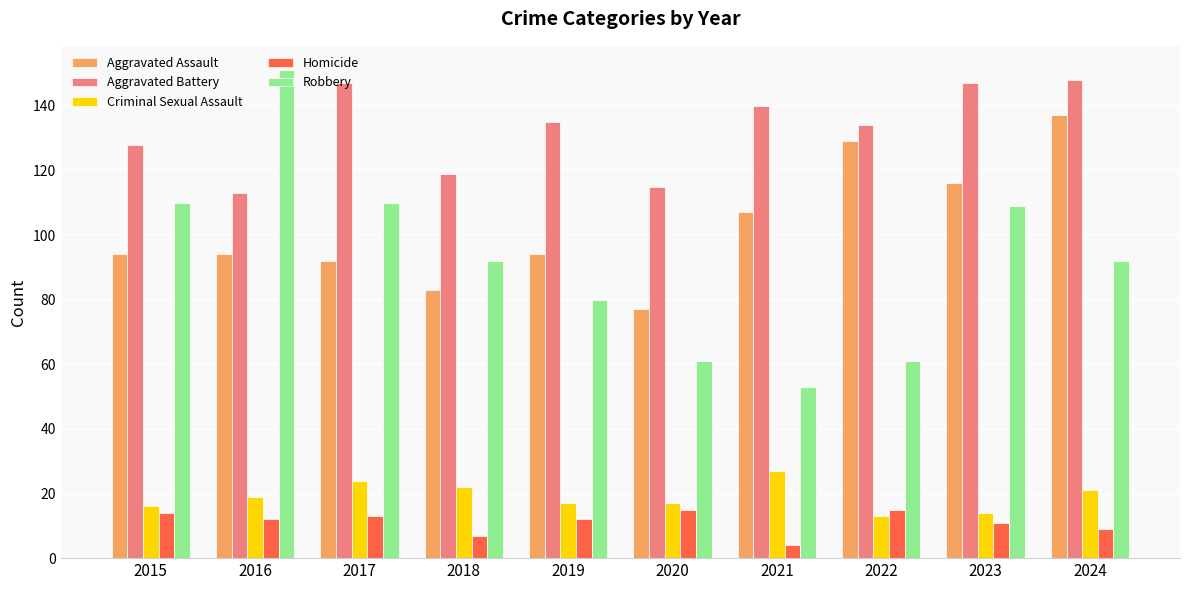

At which category is the sum across all series the highest?

2024